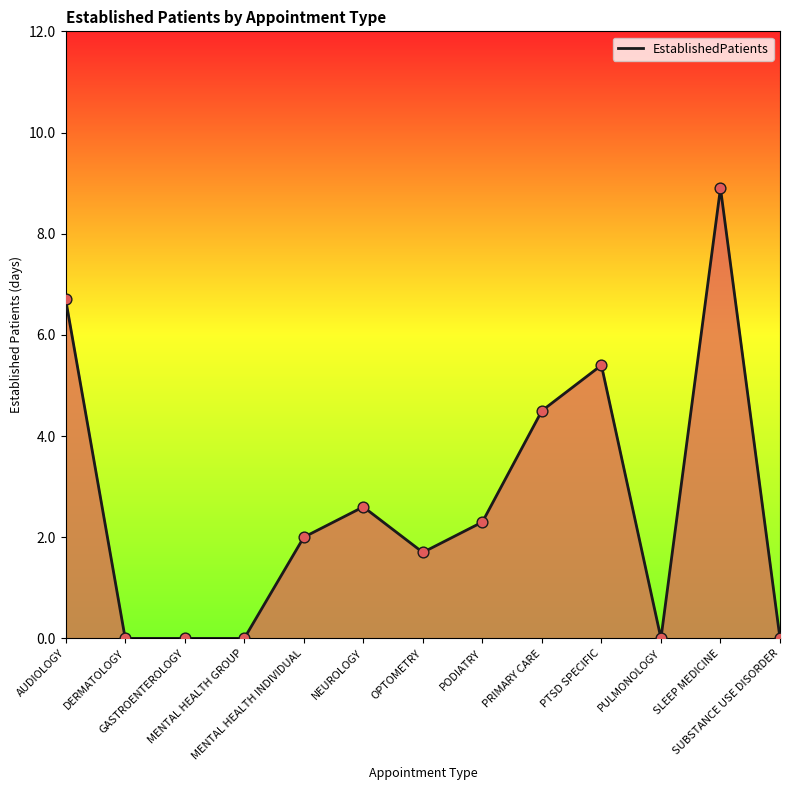

Approximately how many times larger is the value at NEUROLOGY compared to PTSD SPECIFIC?

0.5